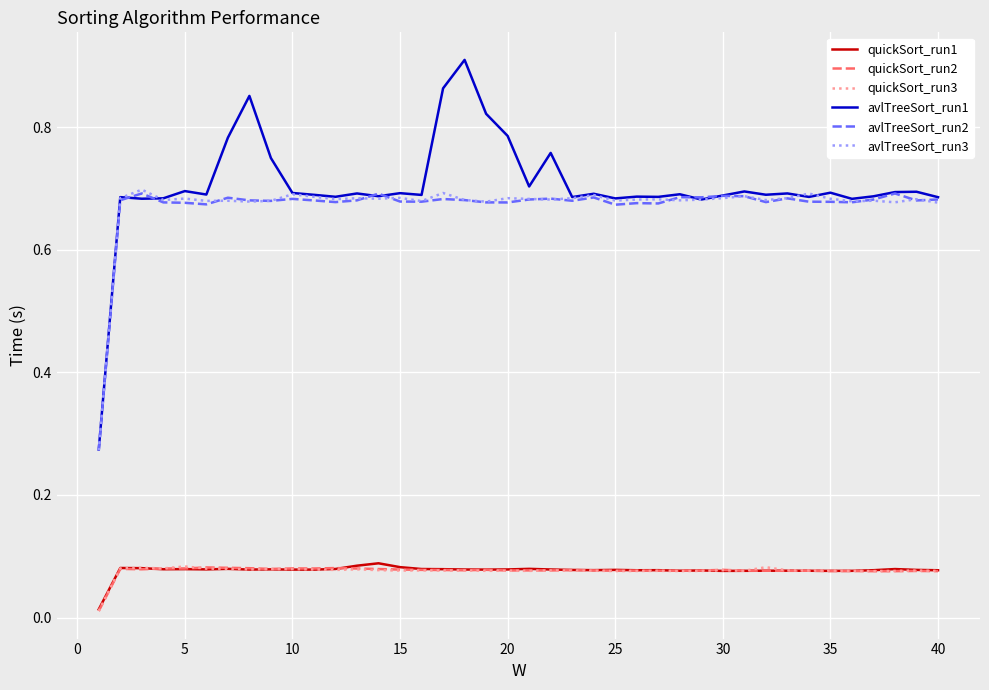

Which series has the widest spread of values?

avlTreeSort_run1